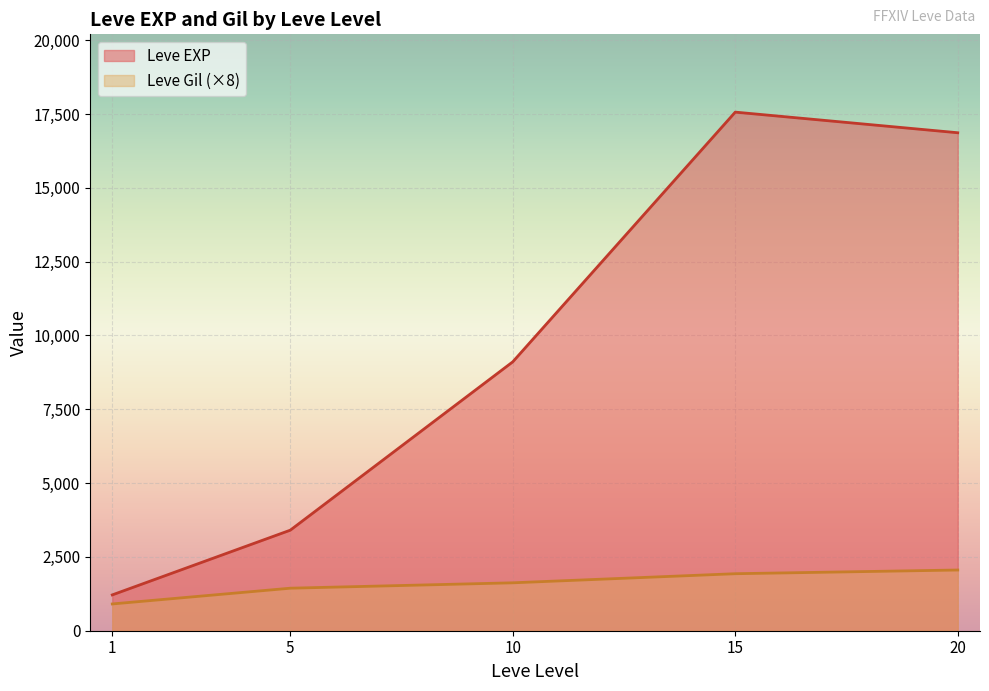

What is the greatest value displayed?

17563.3